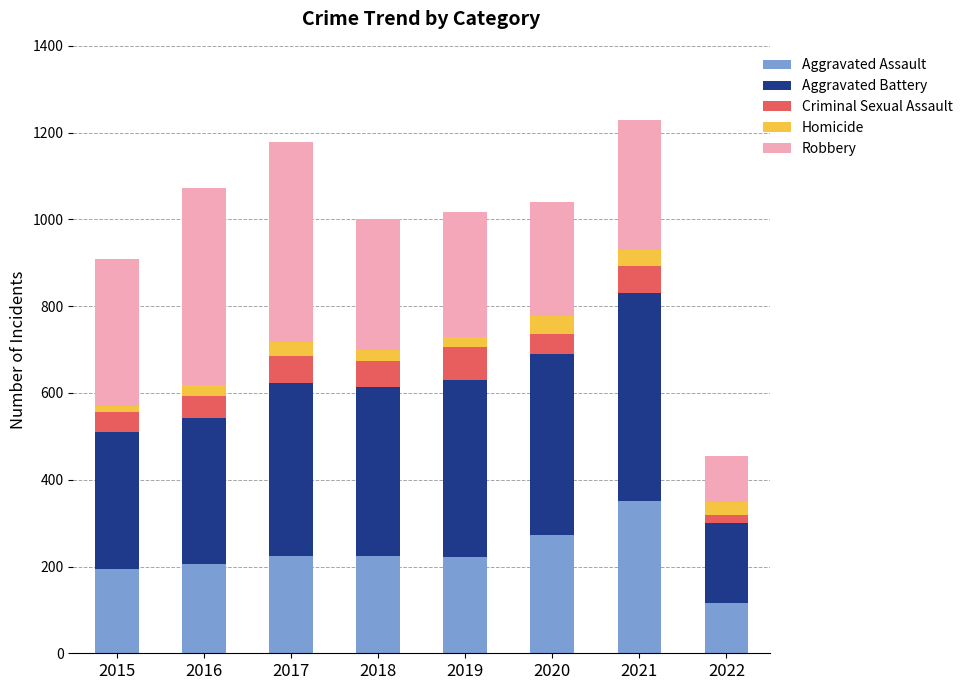

What is the difference between the maximum and minimum values in the Aggravated Assault series?

235